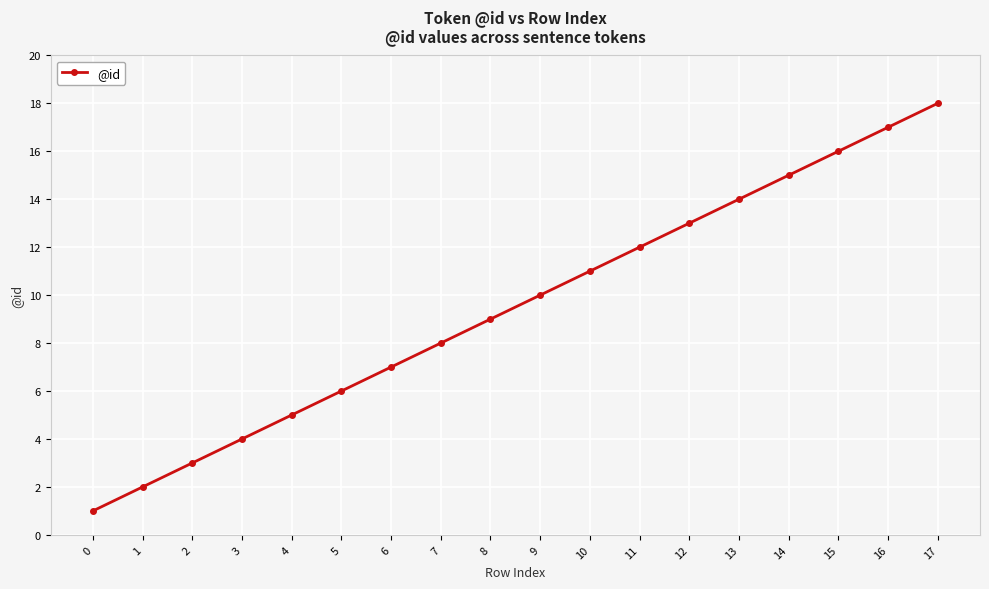

What is the difference between the maximum and minimum values?

17